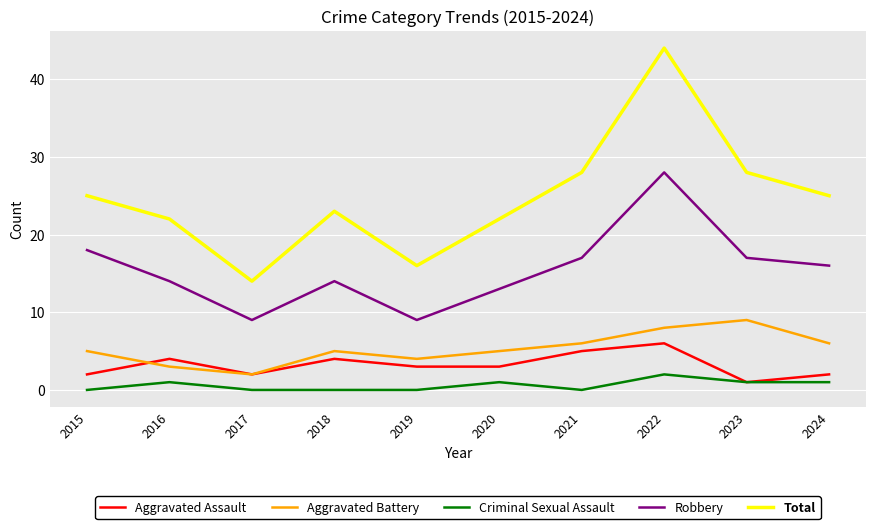

What is the highest value of the Robbery series?

28